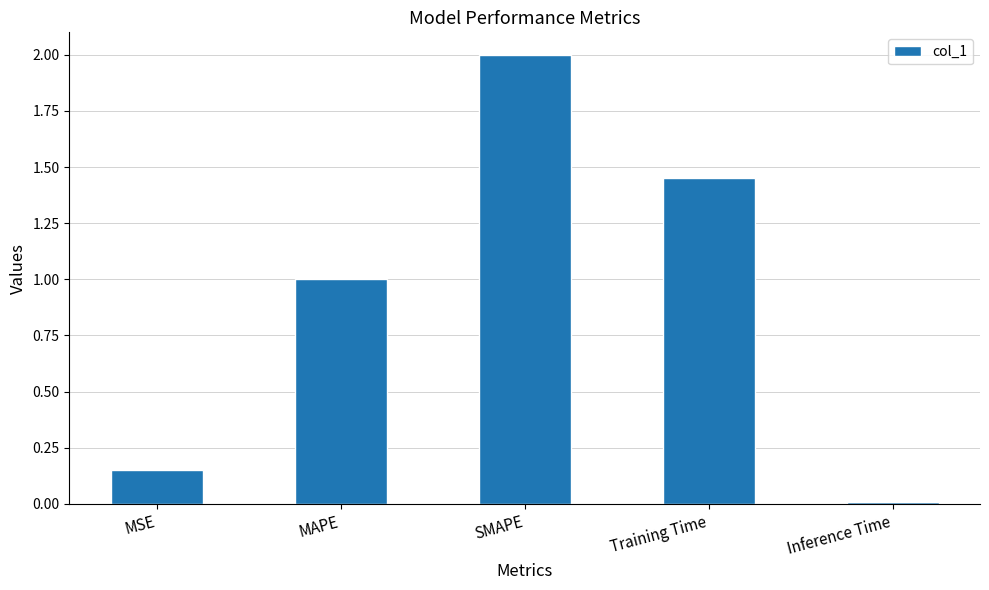

What value does the data have at MAPE?

1.0